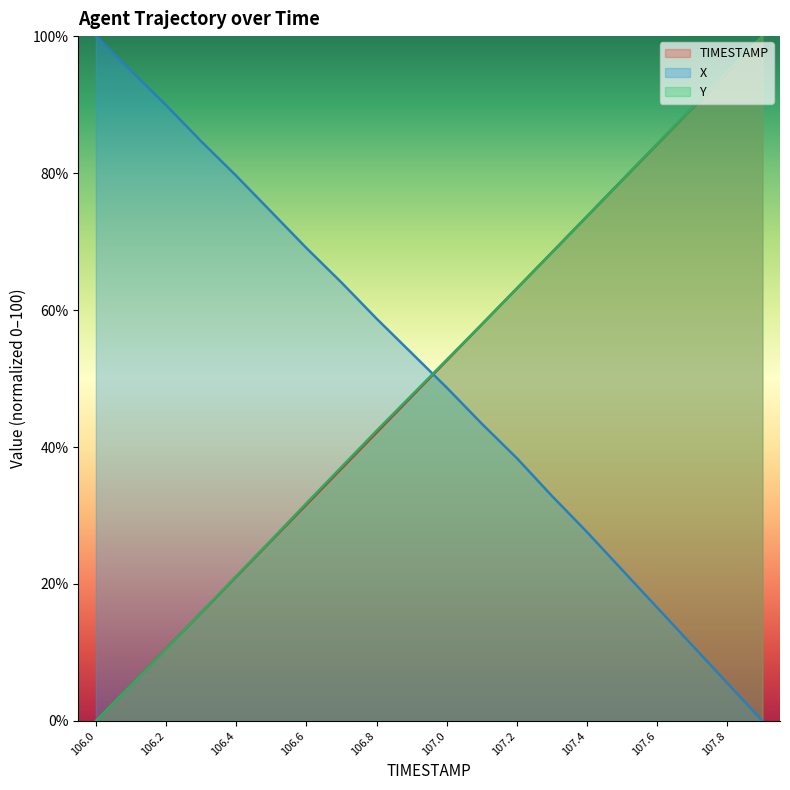

At which category is the sum across all series the highest?

107.9